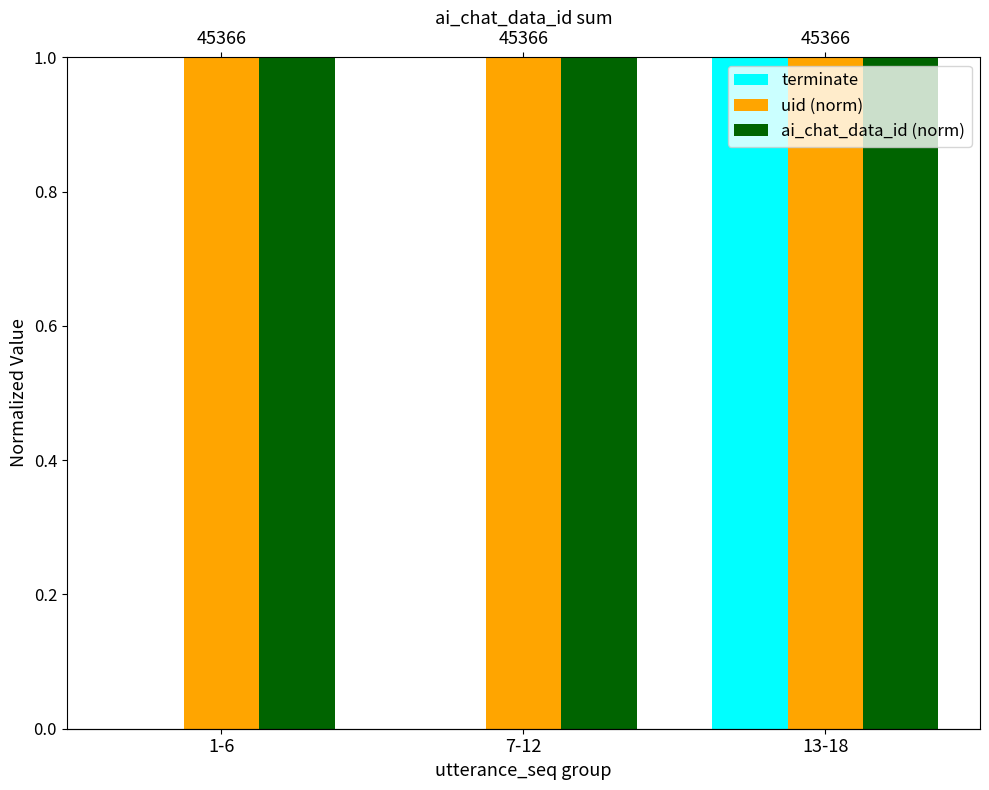

Reading right to left, what are all the values shown in this chart?

terminate: 13-18=1	7-12=0	1-6=0
uid (norm): 13-18=1	7-12=1	1-6=1
ai_chat_data_id (norm): 13-18=1	7-12=1	1-6=1